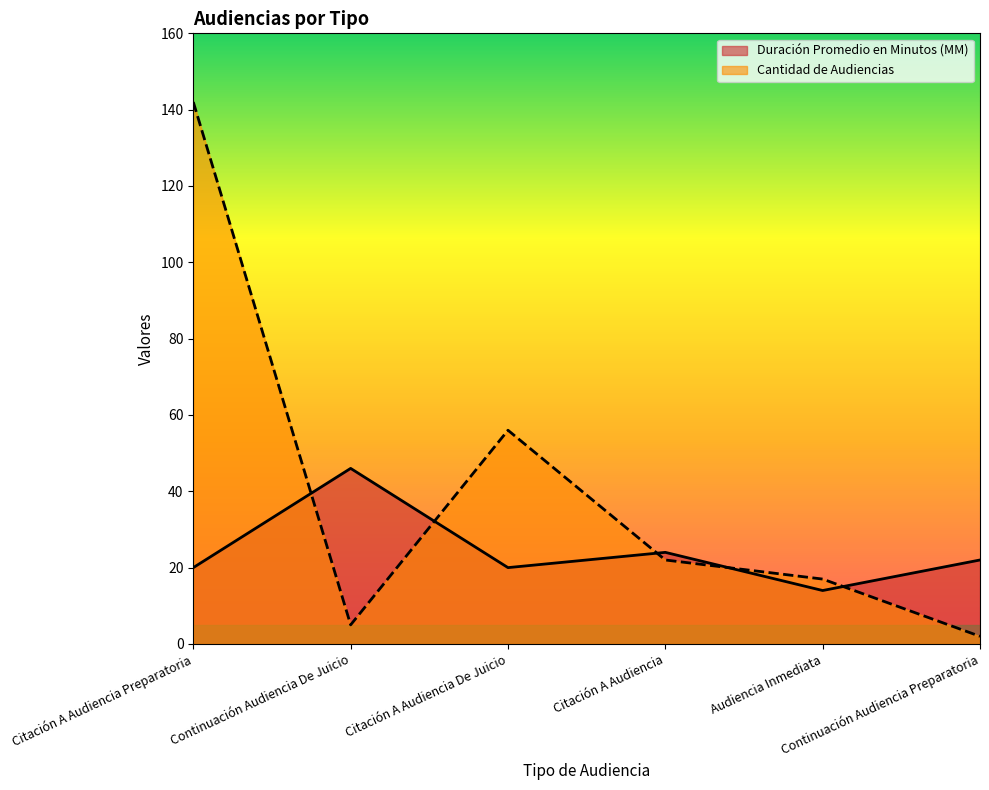

Reading left to right, what are all the values shown in this chart?

Duración Promedio en Minutos (MM): Citación A Audiencia Preparatoria=20	Continuación Audiencia De Juicio=46	Citación A Audiencia De Juicio=20	Citación A Audiencia=24	Audiencia Inmediata=14	Continuación Audiencia Preparatoria=22
Cantidad de Audiencias: Citación A Audiencia Preparatoria=142	Continuación Audiencia De Juicio=5	Citación A Audiencia De Juicio=56	Citación A Audiencia=22	Audiencia Inmediata=17	Continuación Audiencia Preparatoria=2